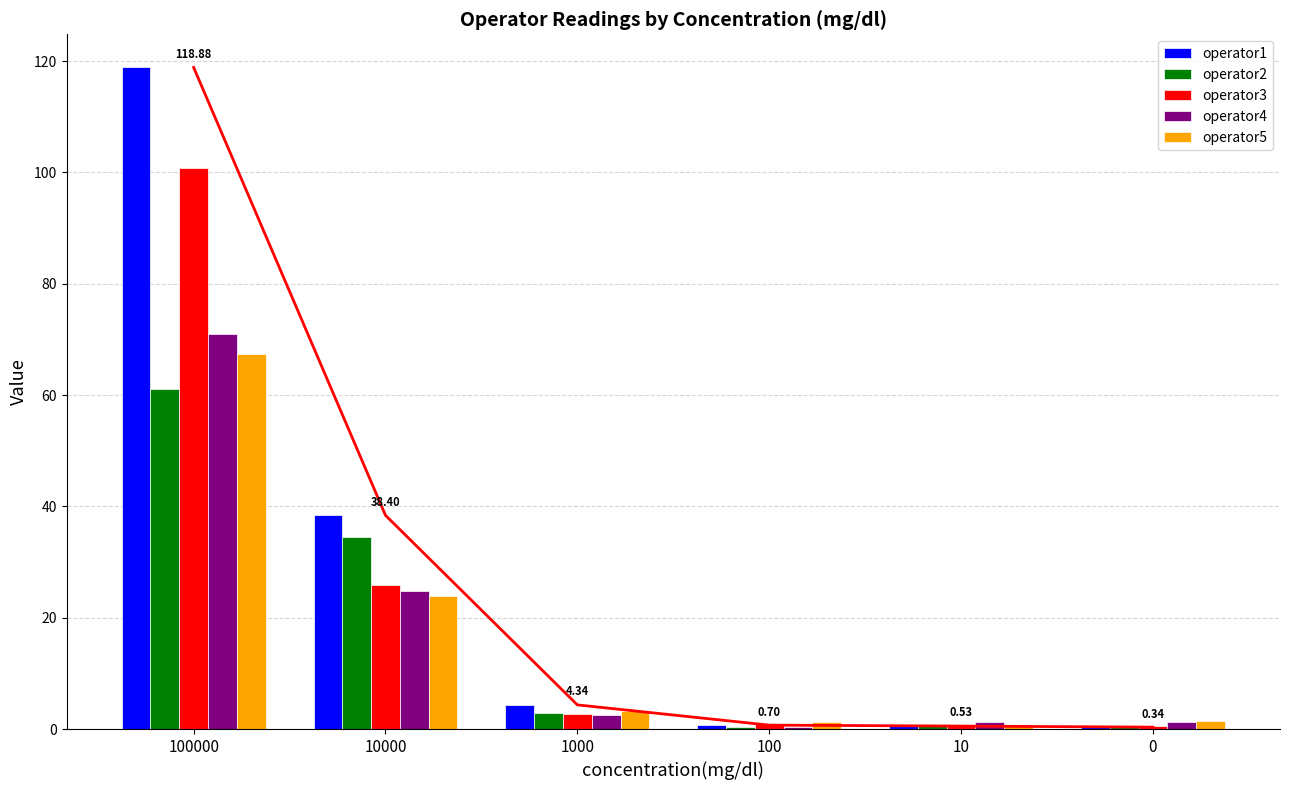

True or false: operator2 has a value of 0.2 at 0.

False